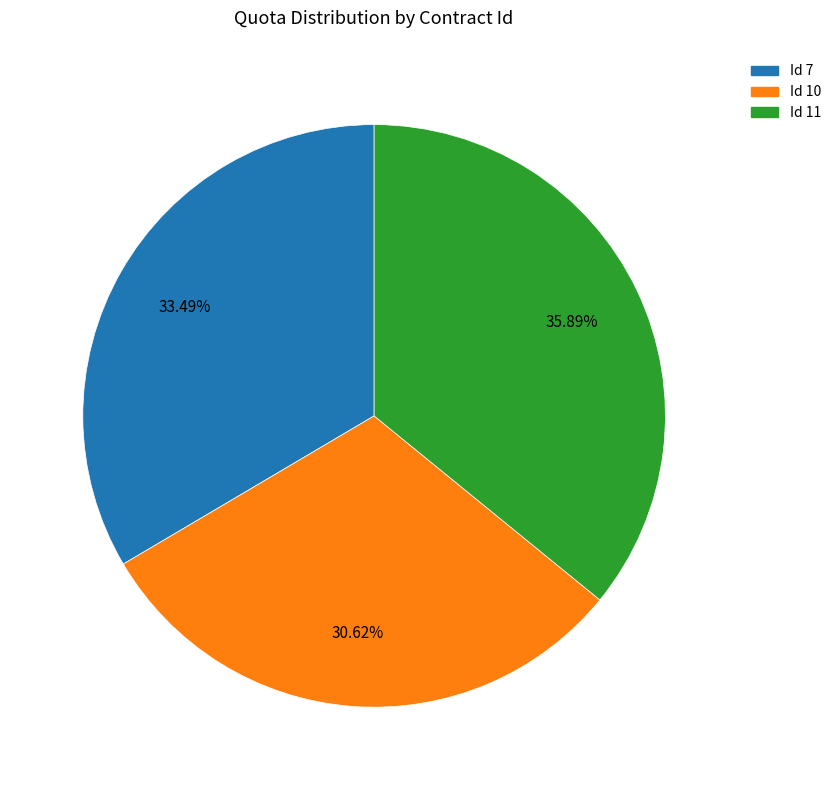

Does any single category account for the majority?

No